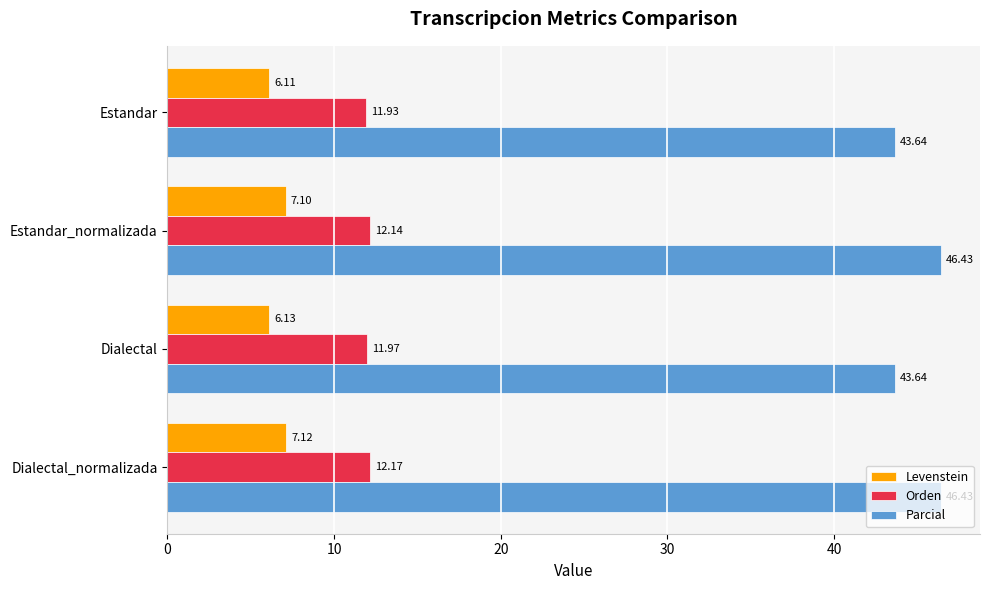

At which label is Orden closest to 12?

Dialectal